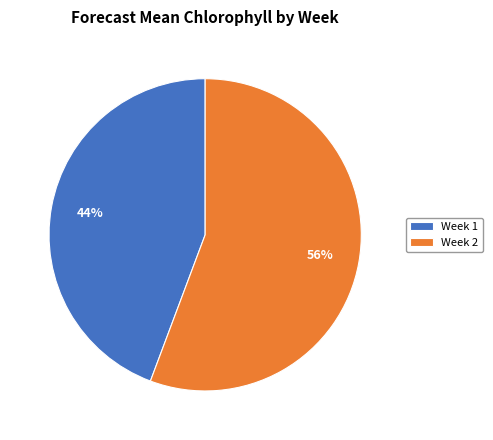

To the nearest percent, what is the combined percentage of Week 1 and Week 2?

100%